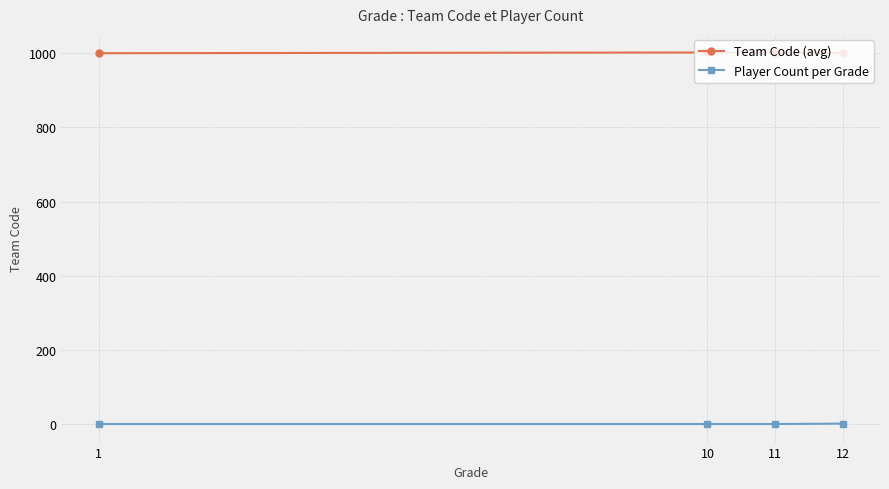

True or false: Player Count per Grade and Team Code (avg) cross at least once.

False